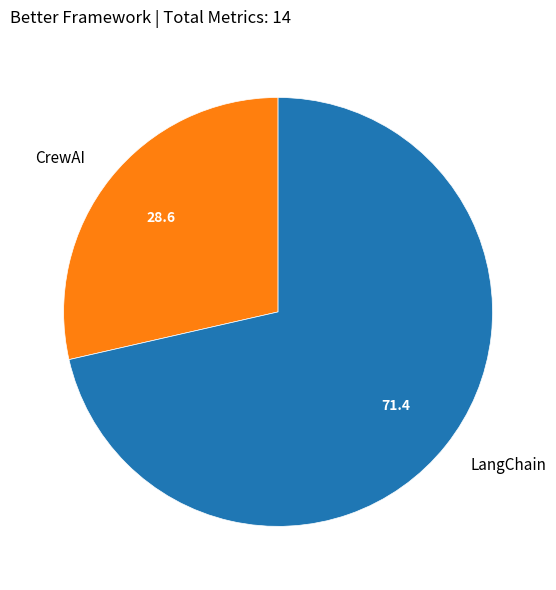

Combined, do LangChain and CrewAI account for over 50%?

Yes